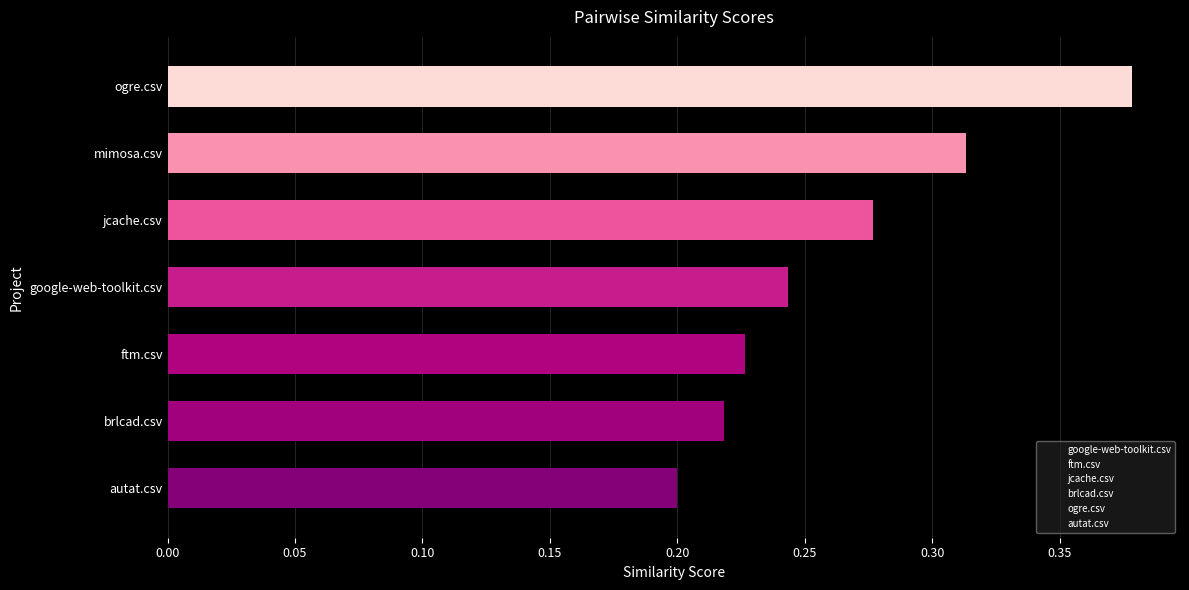

How many categories are shown in the chart?

7